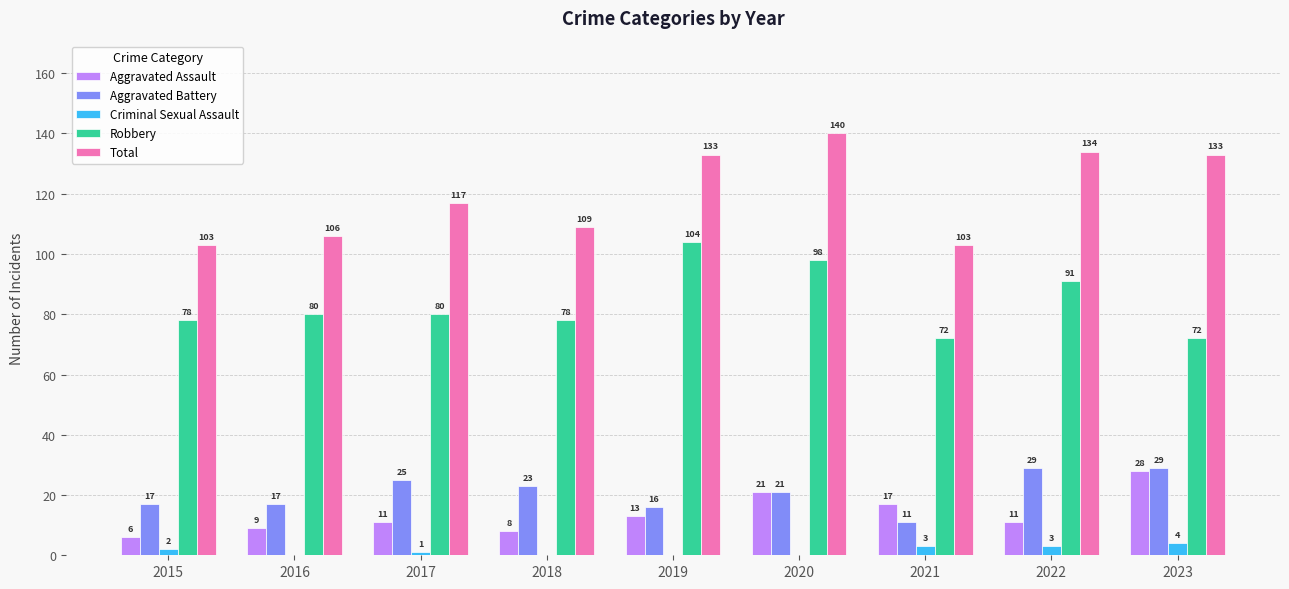

How many groups of bars are there?

9